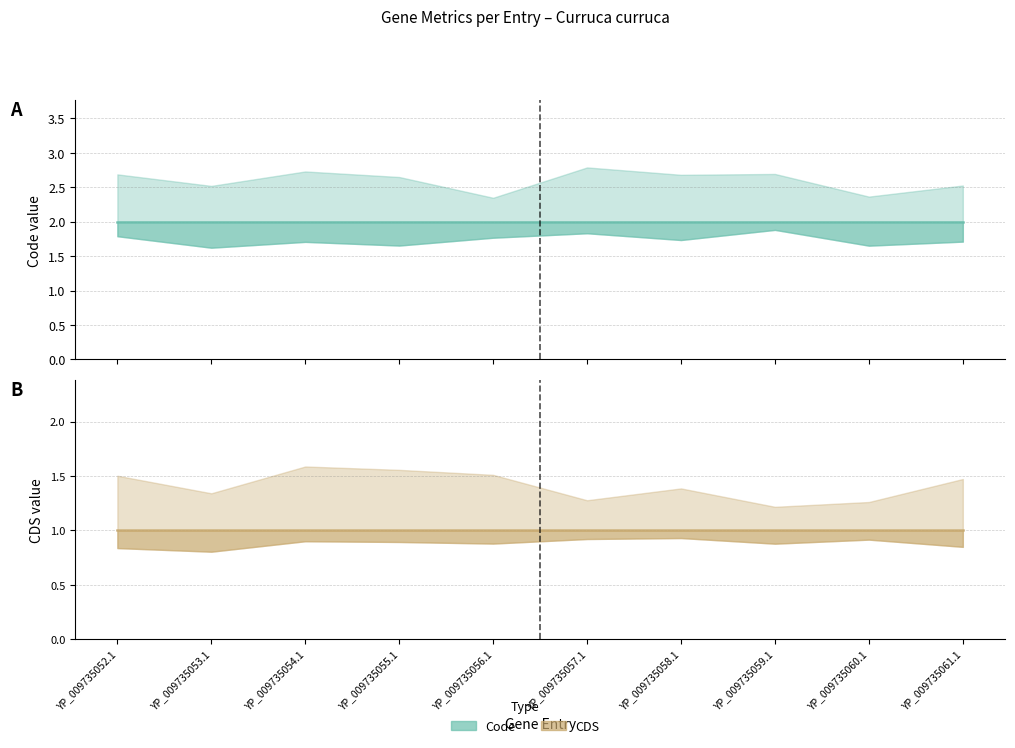

List the series in order of their peak value, highest first.

Code – central, CDS – central